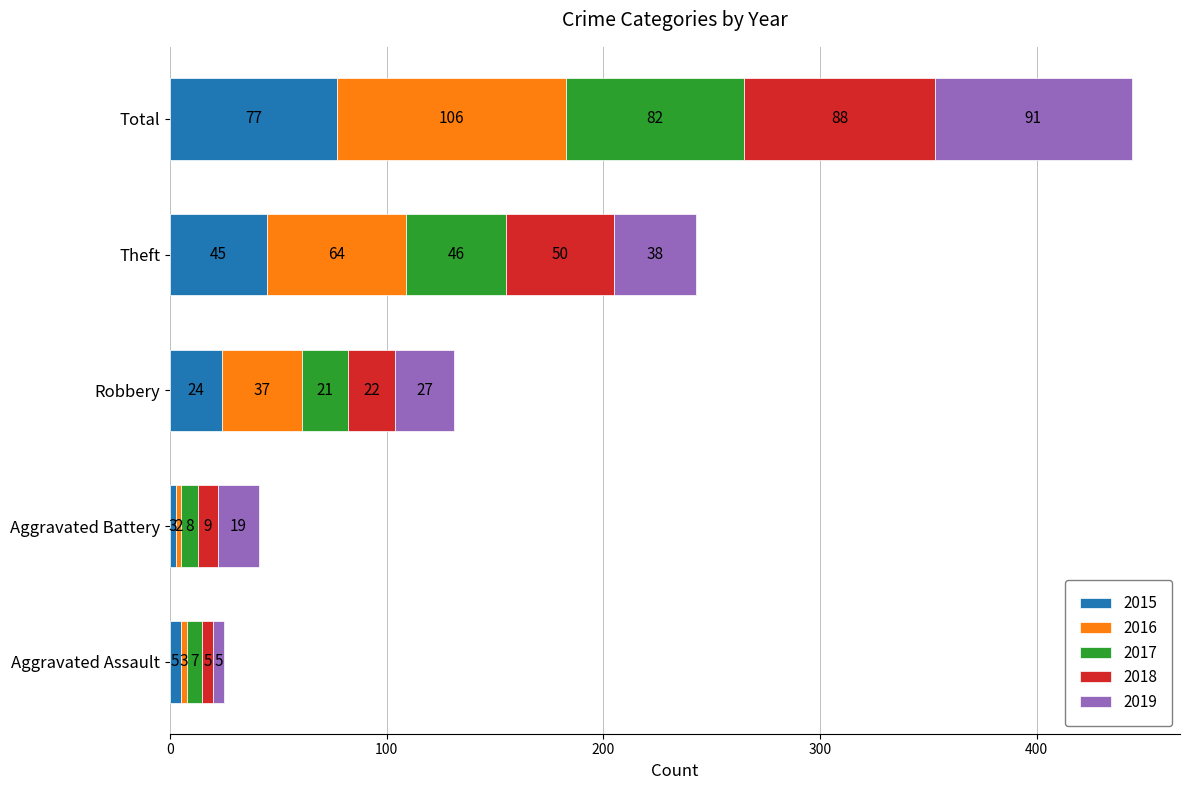

What is the sum of all 2015 values?

154